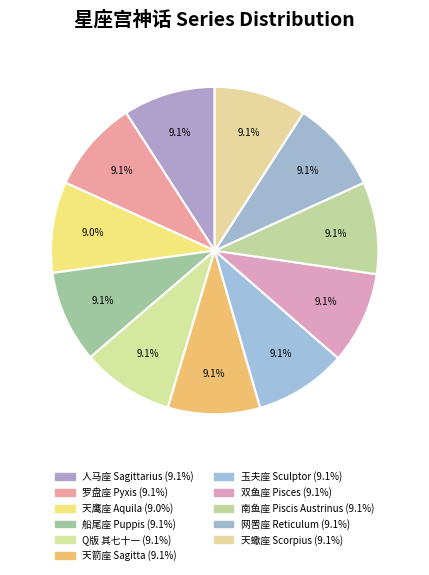

How many segments does this pie chart have?

11